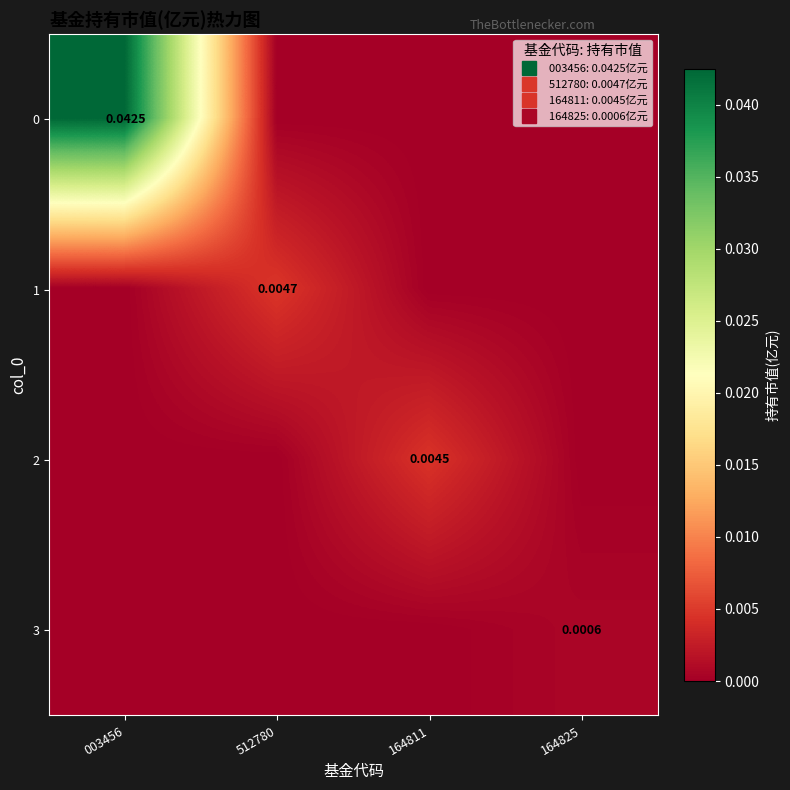

List the series in order of their peak value, lowest first.

3, 2, 1, 0